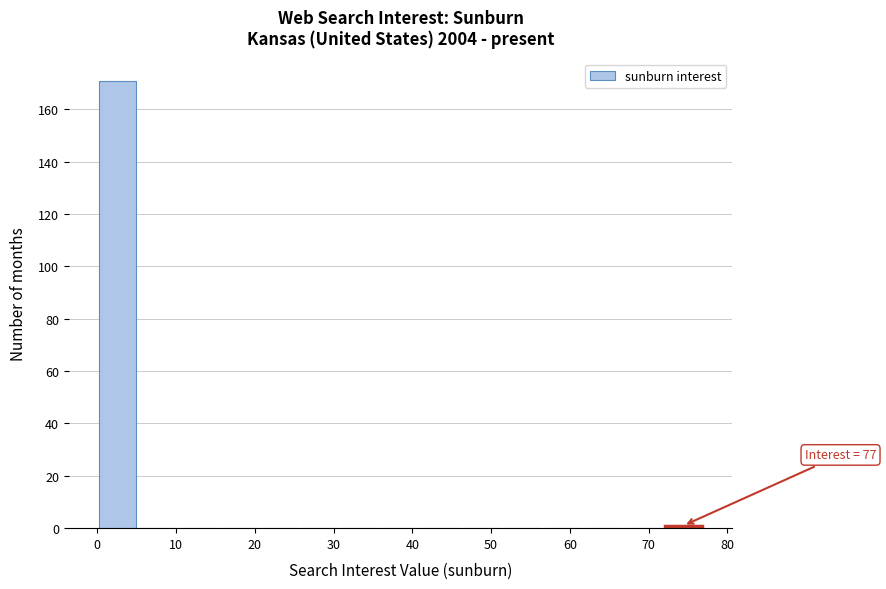

Over which range of the x-axis is the bar tallest?

0 to 5